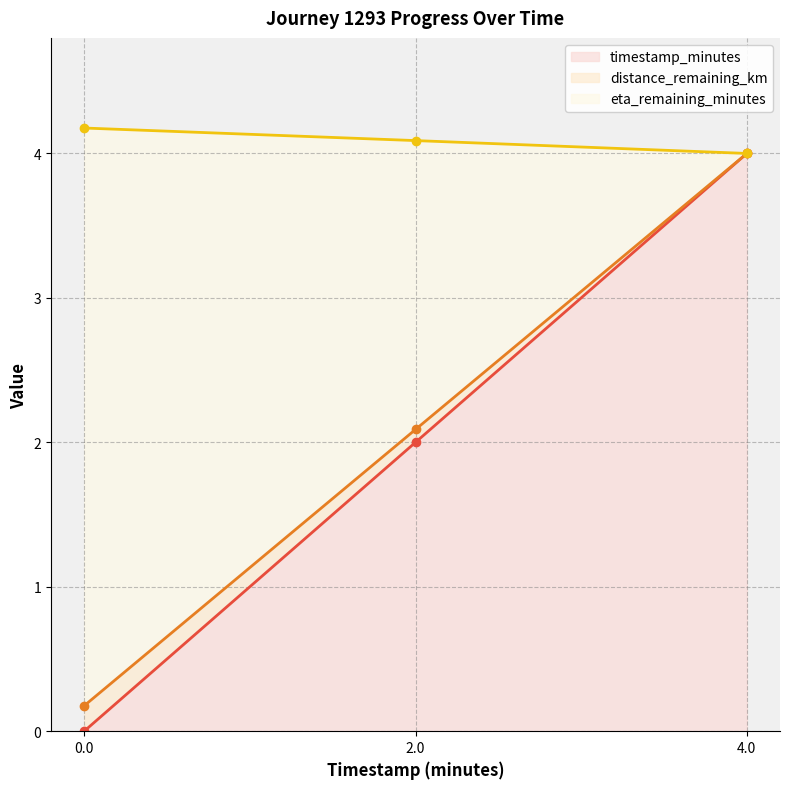

At how many categories does at least one series exceed 0?

3